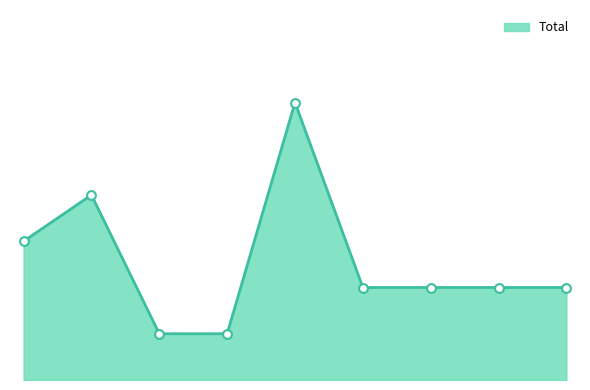

Is this an area chart (filled region under the line)?

Yes